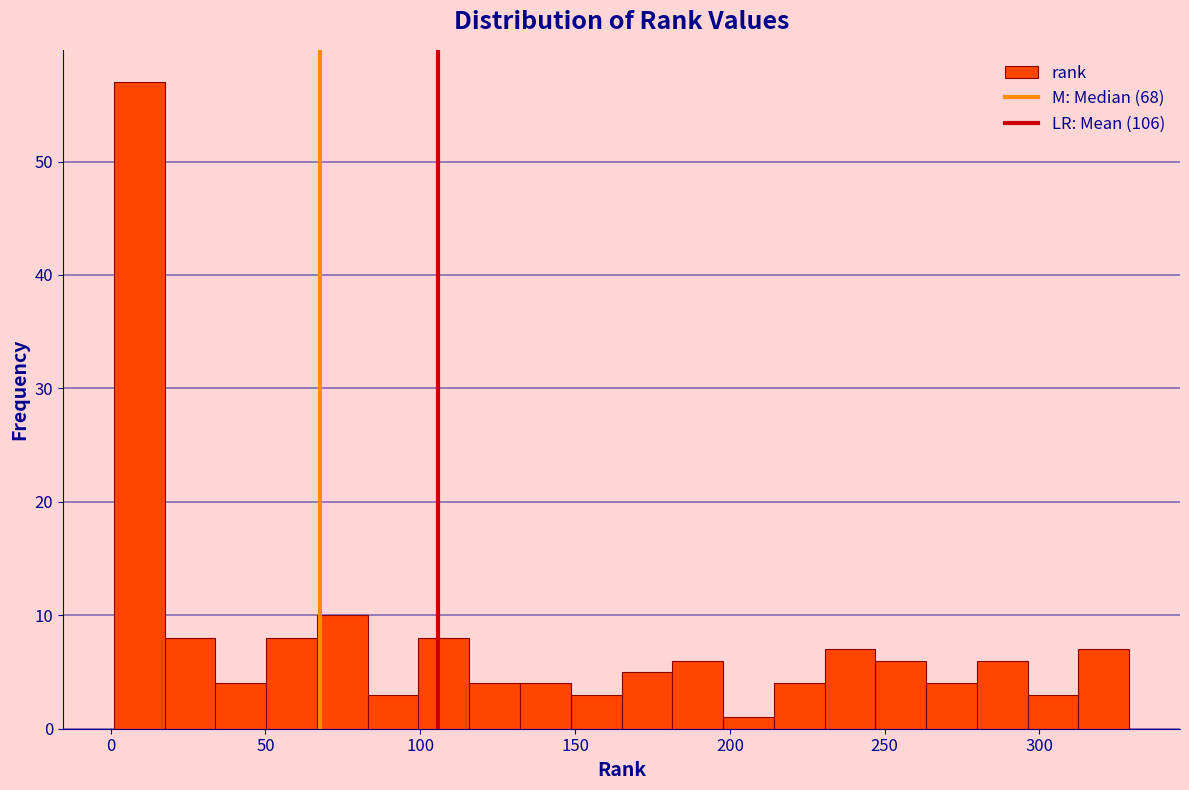

Read against the x-axis, roughly where is the centre of the tallest bar?

10